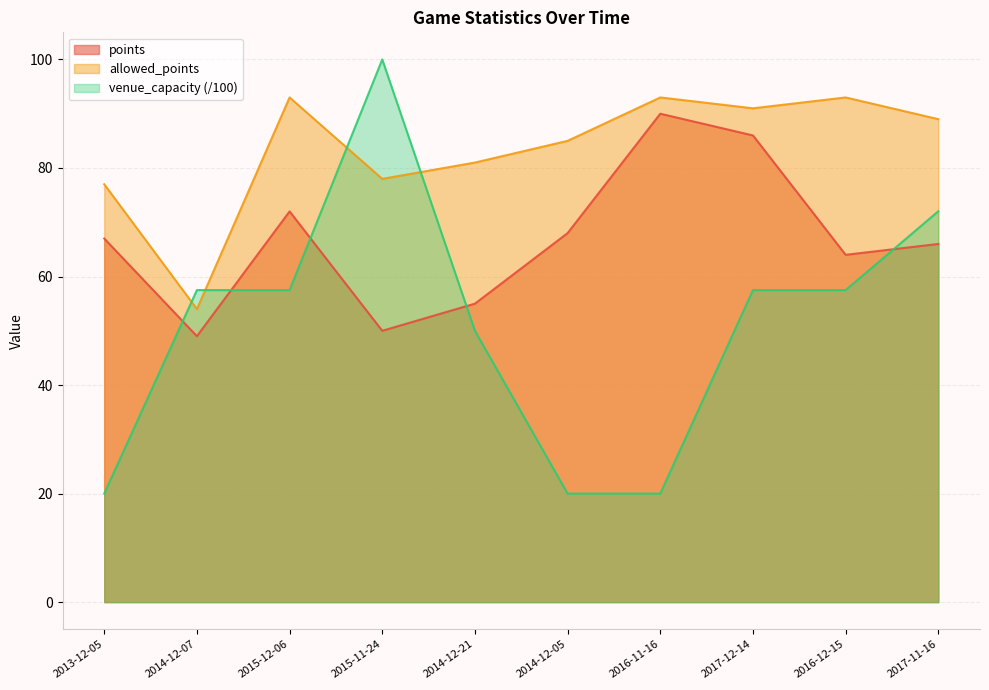

Reading left to right, extract all data points from this chart.

points: 67.0	49.0	72.0	50.0	55.0	68.0	90.0	86.0	64.0	66.0
allowed_points: 77.0	54.0	93.0	78.0	81.0	85.0	93.0	91.0	93.0	89.0
venue_capacity: 20.0	57.5	57.5	100.0	50.0	20.0	20.0	57.5	57.5	72.0